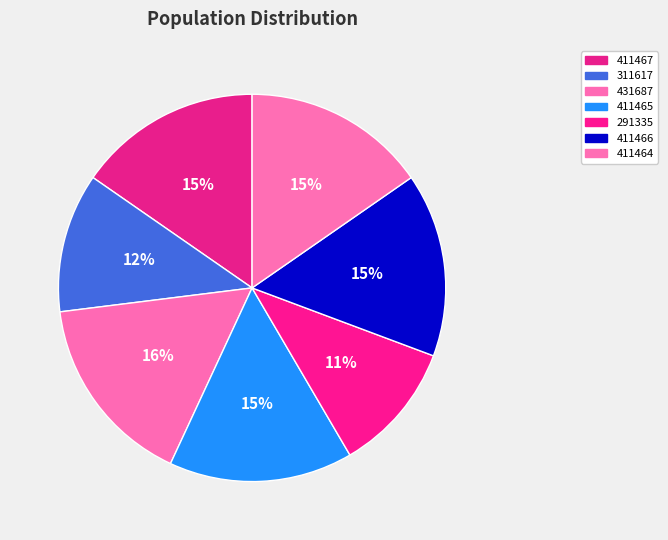

What percentage is NOT represented by 431687?

83.9%